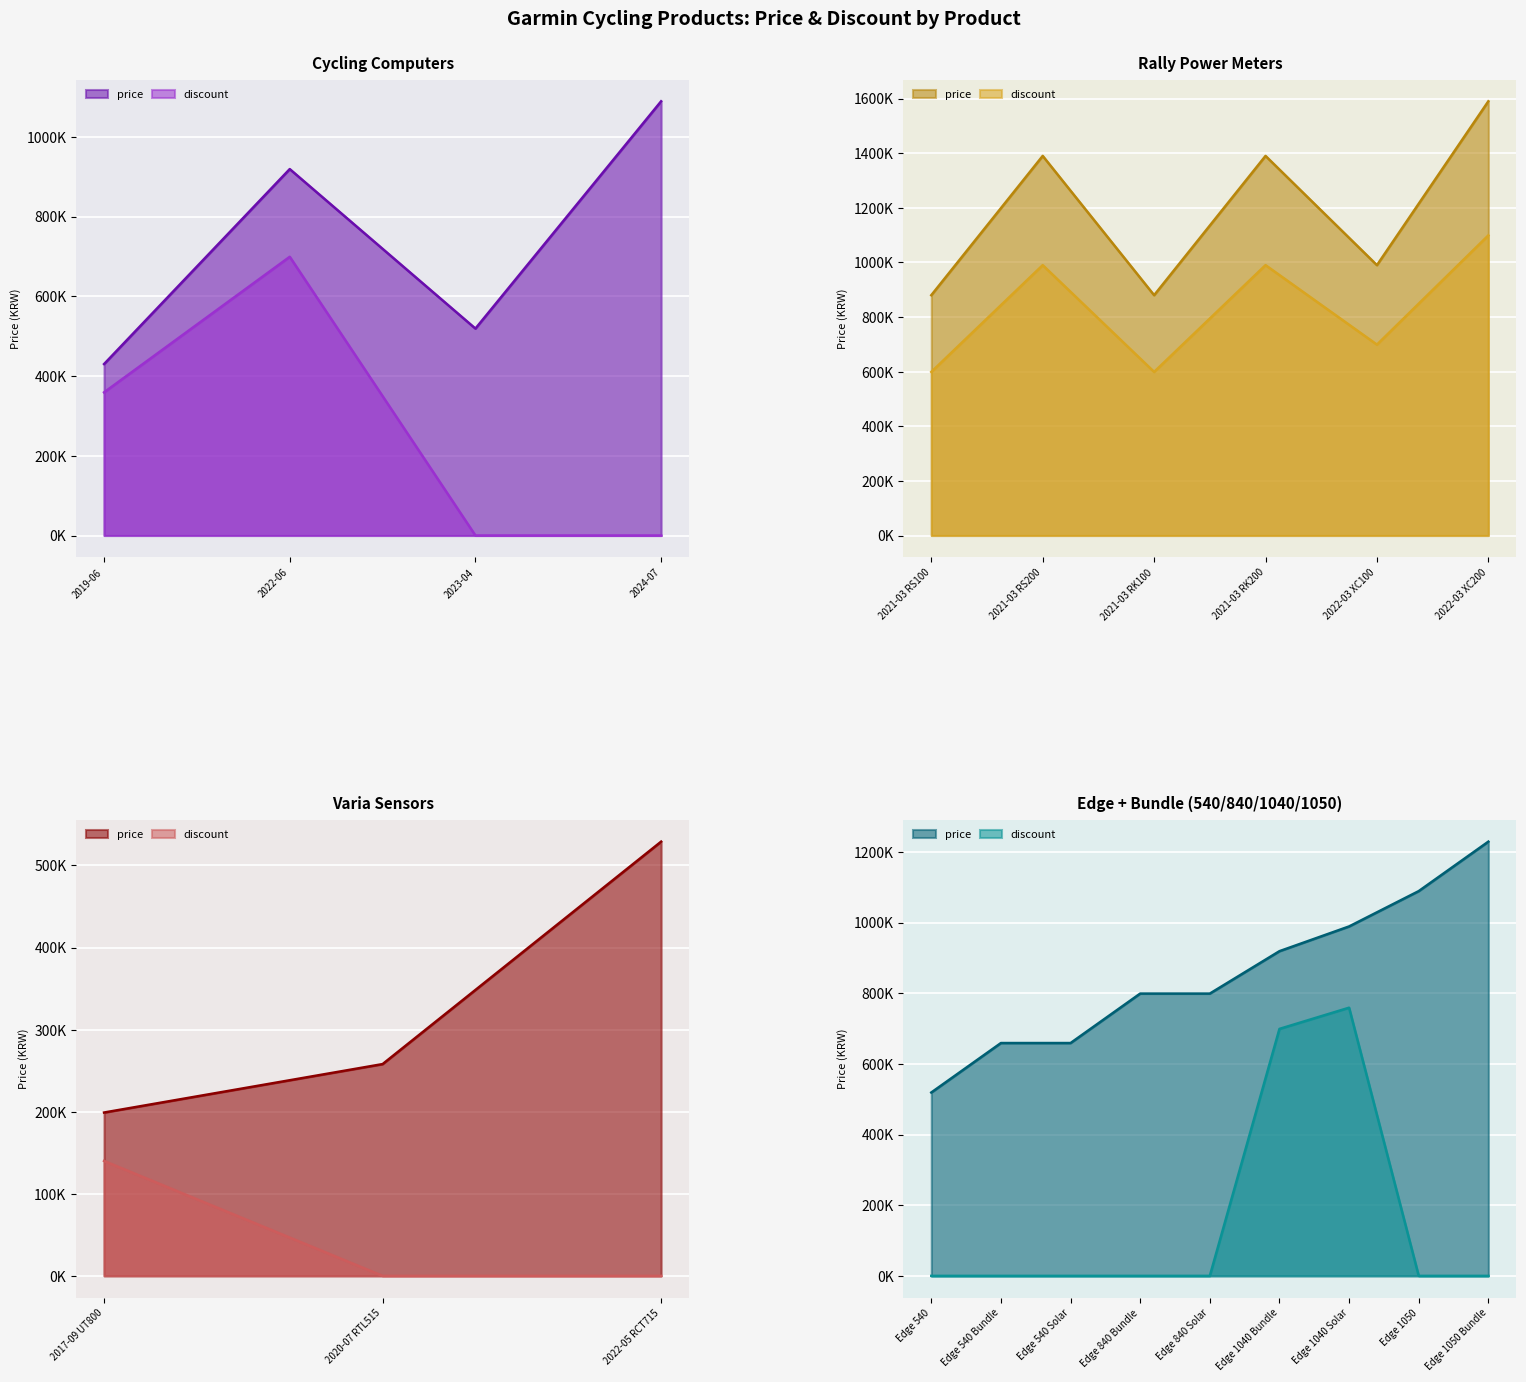

At which label does discount reach its peak?

2022-03